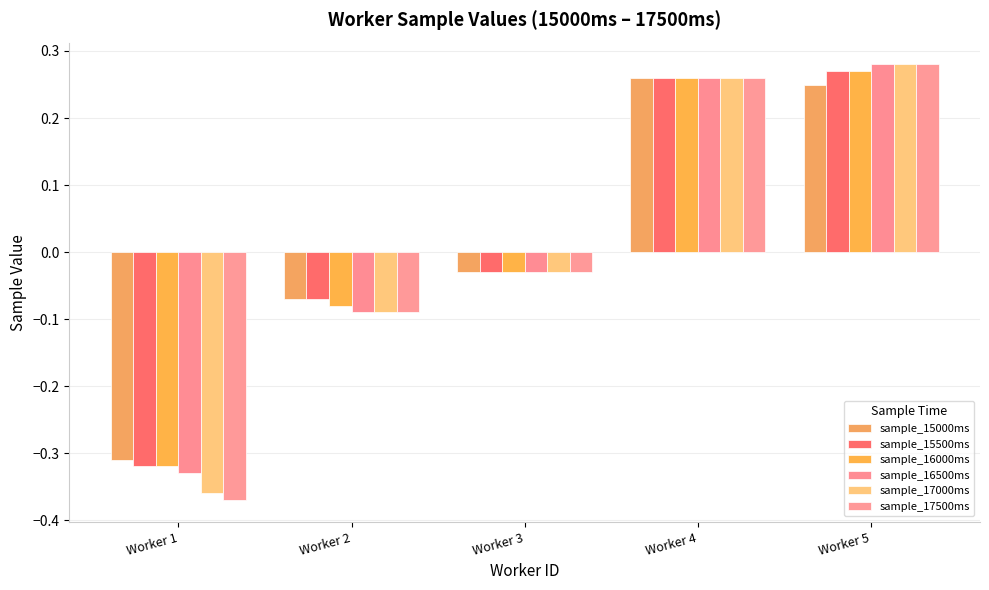

How many bars are there in each group?

6